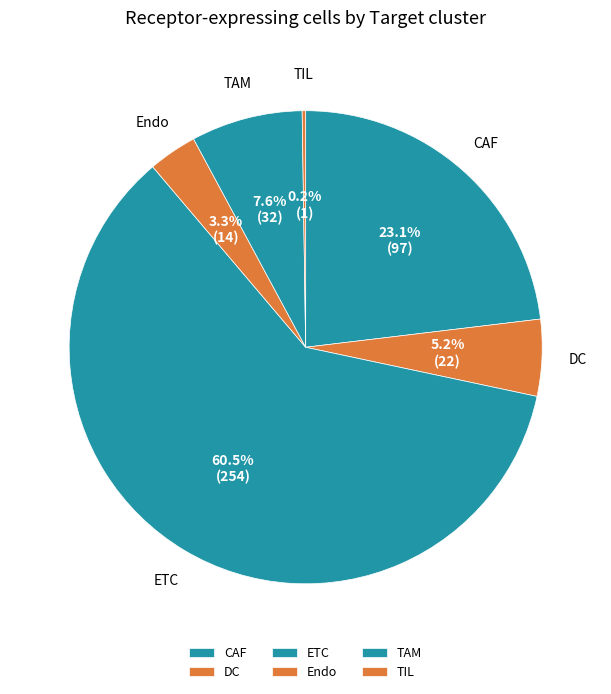

What is the largest slice in the pie chart?

ETC